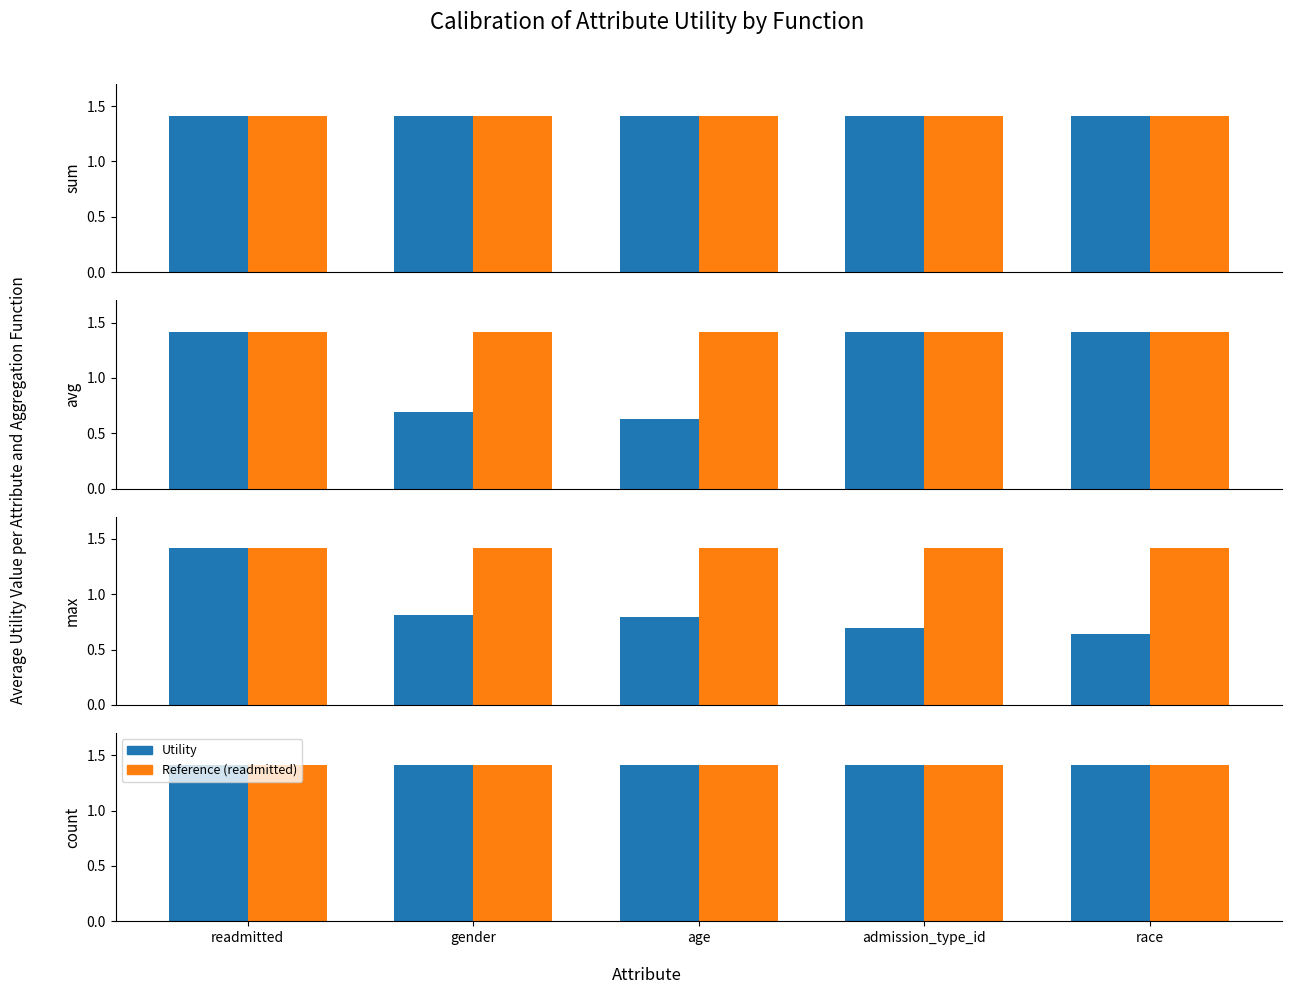

How many data points does each series have?

5